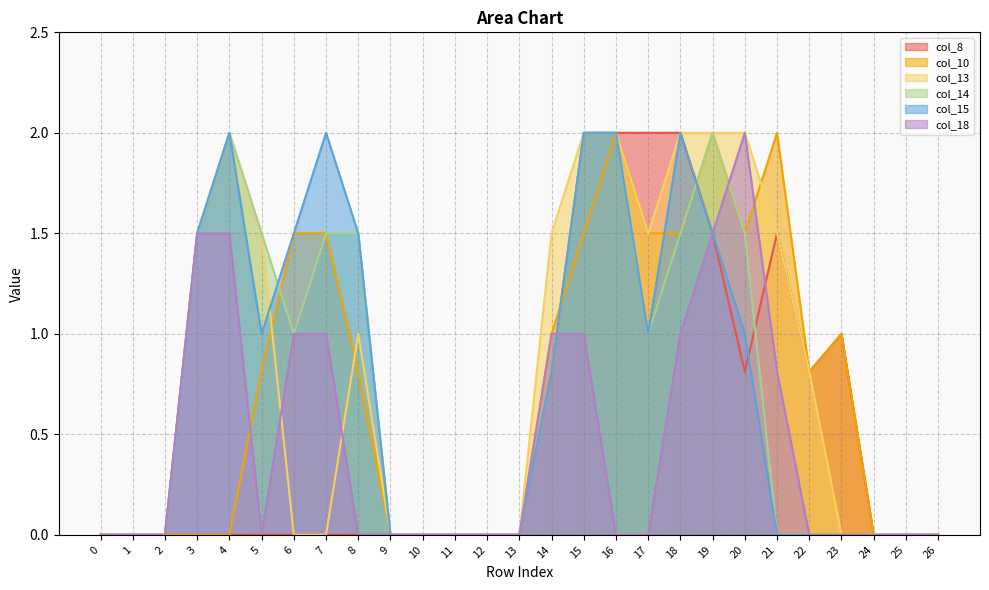

How many values in col_8 are above zero?

10